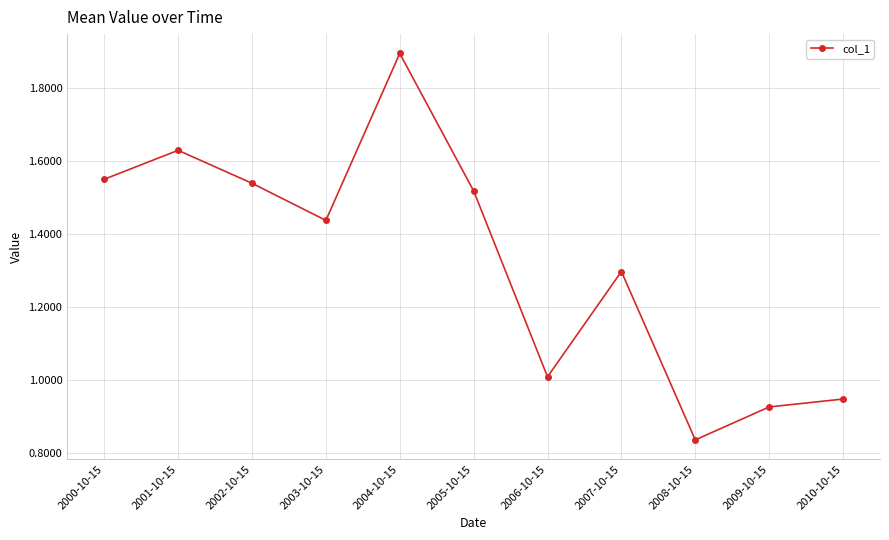

The chart shows a value of 1.9 at 2004-10-15. True or false?

True